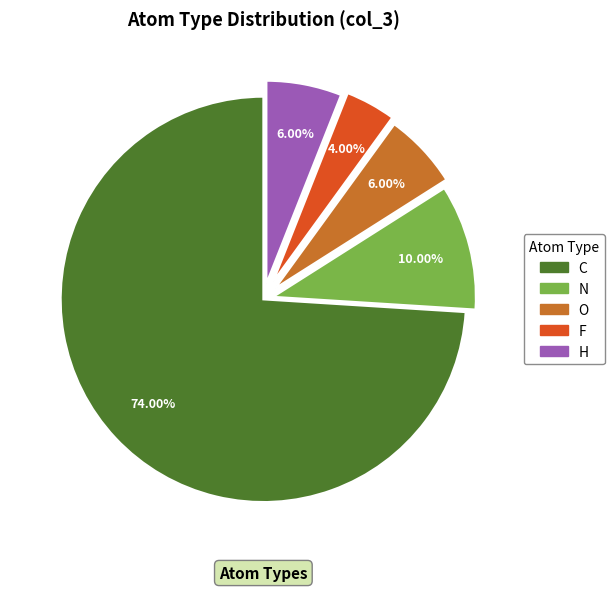

Which slice represents more than half of the pie?

C